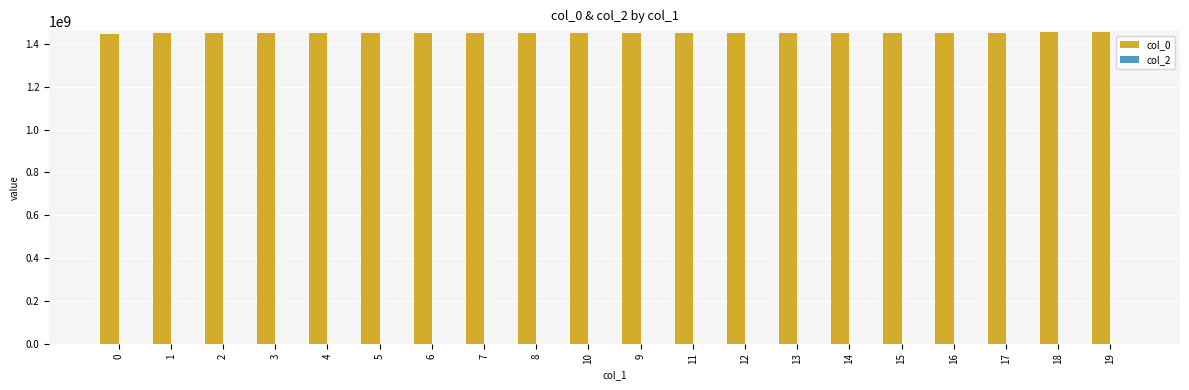

What is the ratio of the value at 15 to the value at 10?

1.0